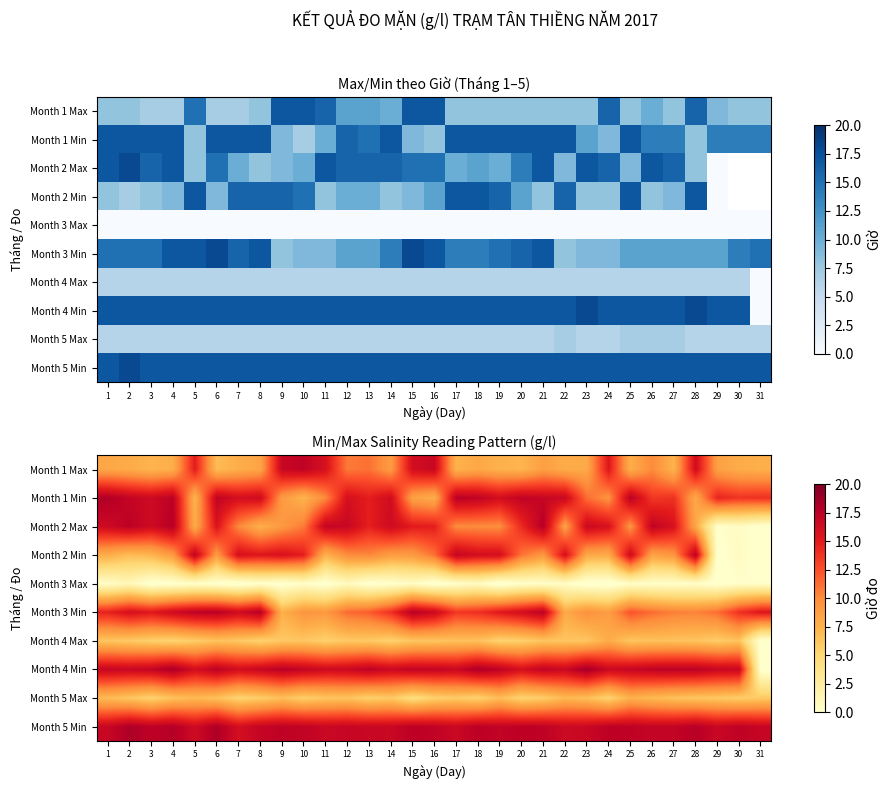

True or false: Month 3 Min has a value of 11.3 at 26.

True